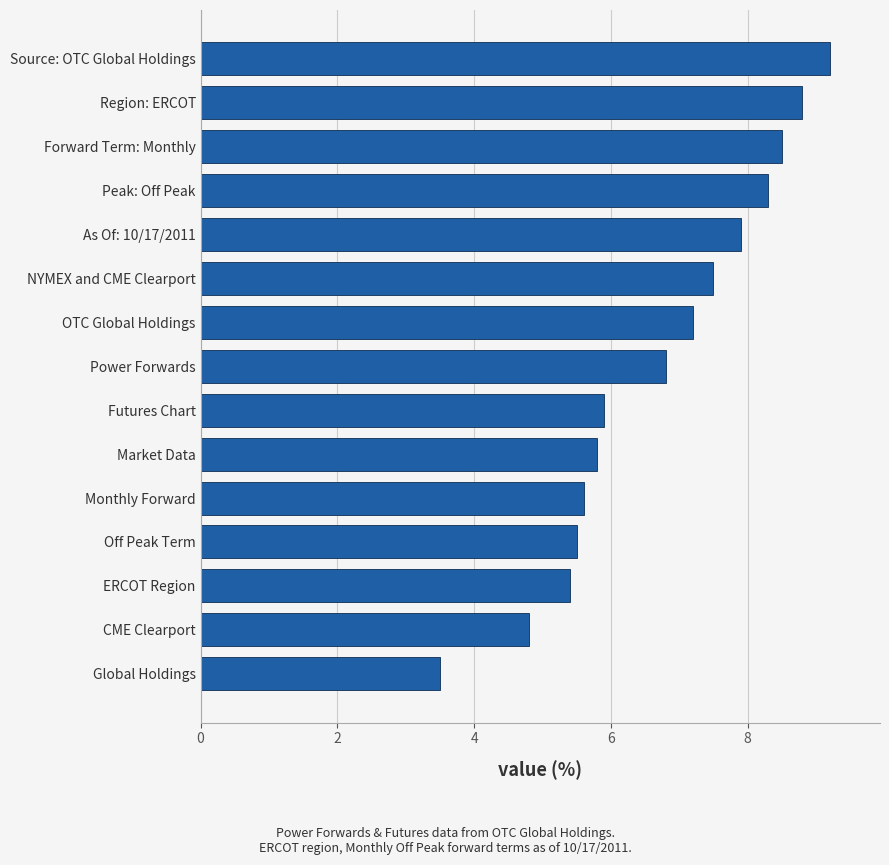

True or false: the data shows 8.3 at Futures Chart.

False